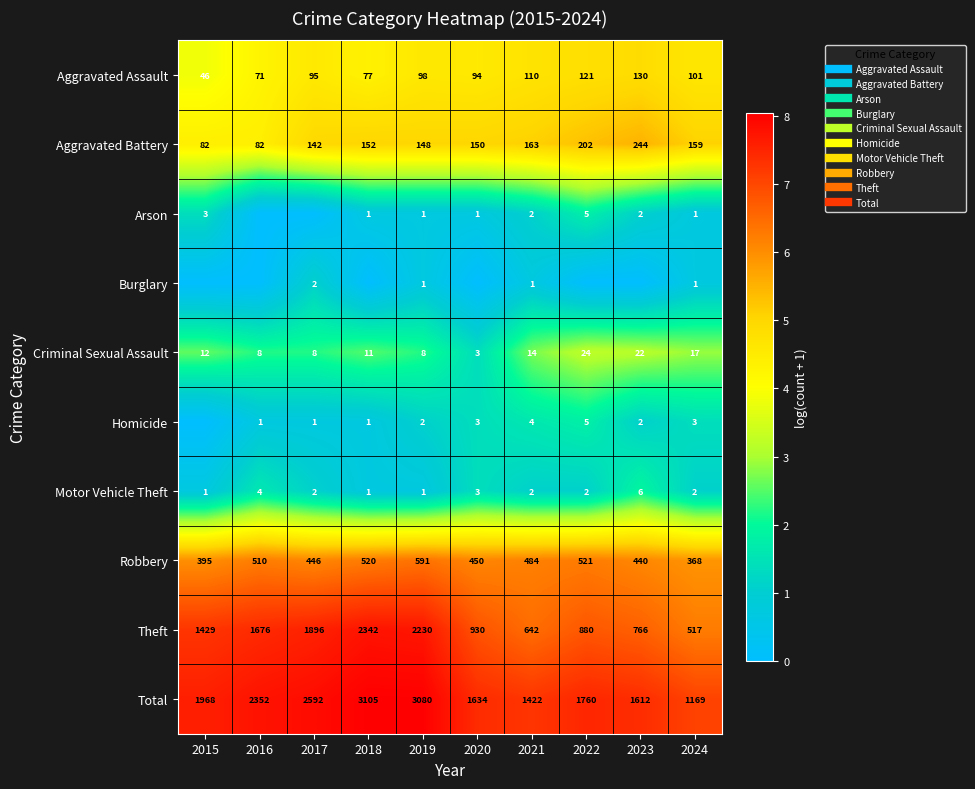

What is the difference between the maximum and minimum values in the Criminal Sexual Assault series?

1.8